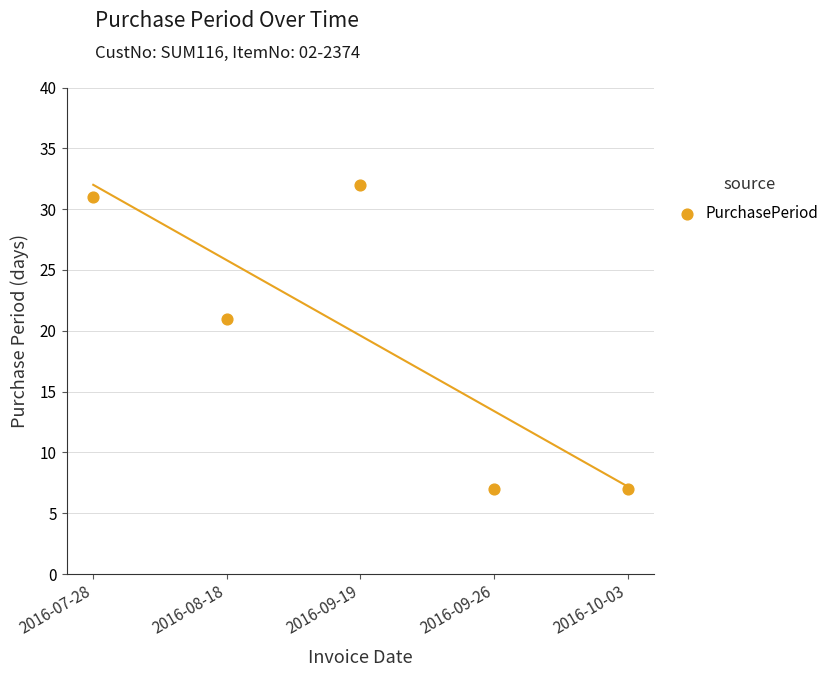

What is the average Y value?

20